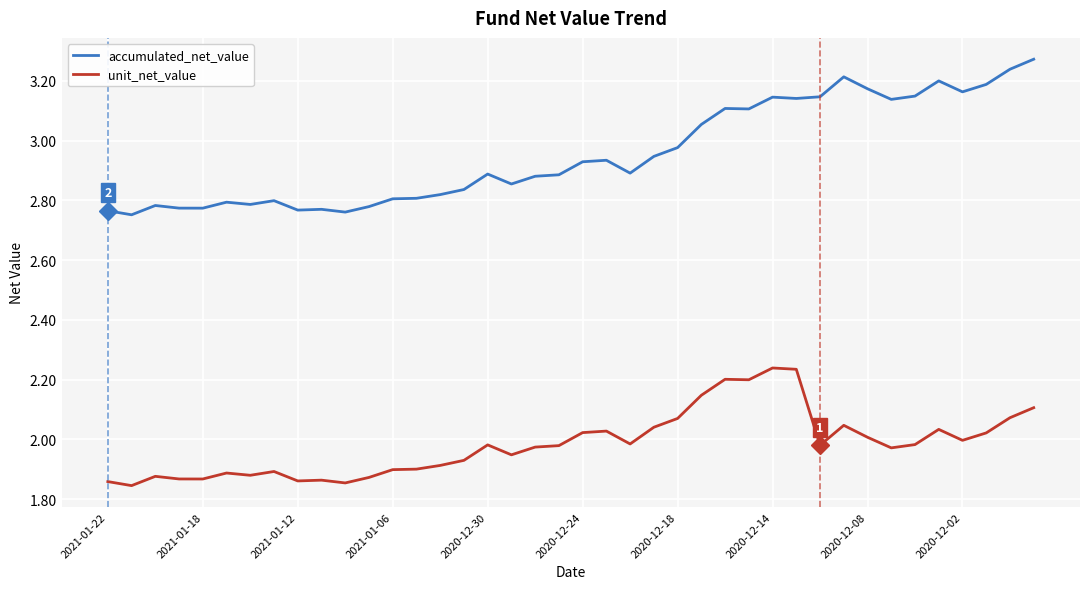

What is the total value across all series at 18?

4.9